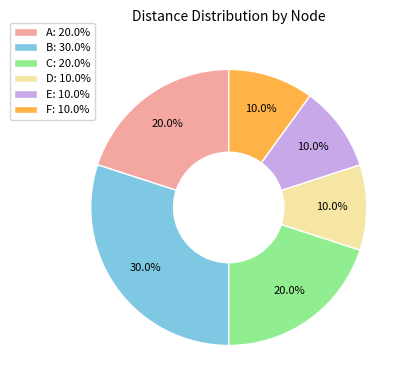

What is the ratio of the value at F: 10.0% to the value at A: 20.0%?

0.5